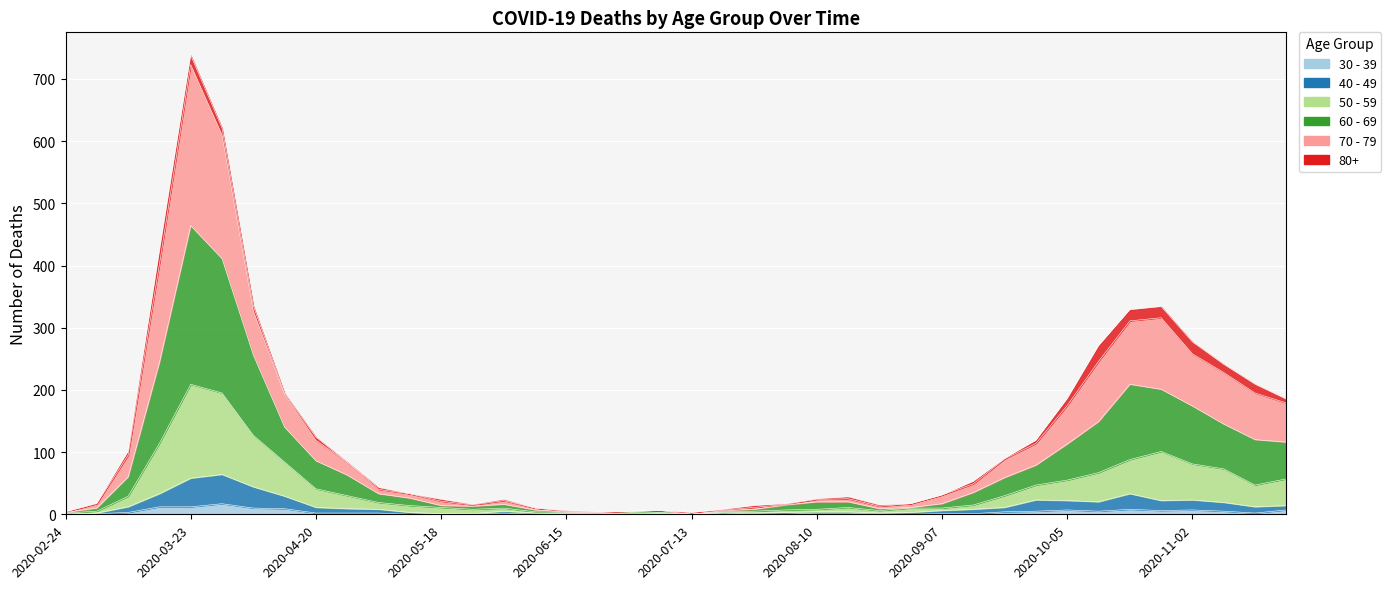

What is the difference between the highest and lowest values at 2020-04-06?

325